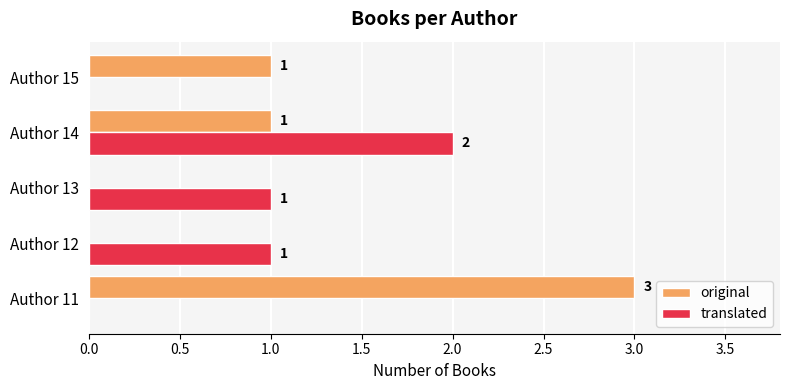

How many positive values does the original series have?

3